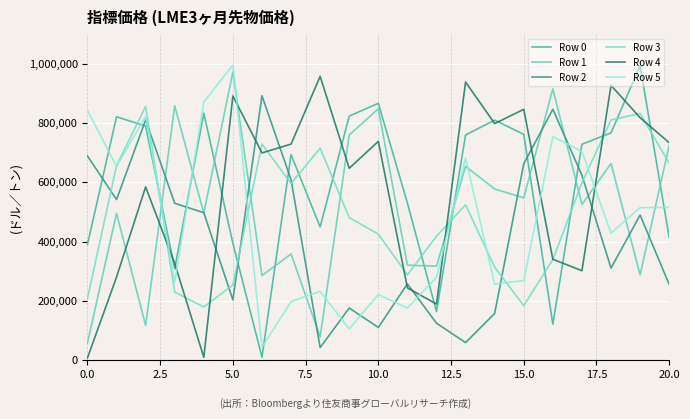

Does the chart display data point markers on the line(s)?

No